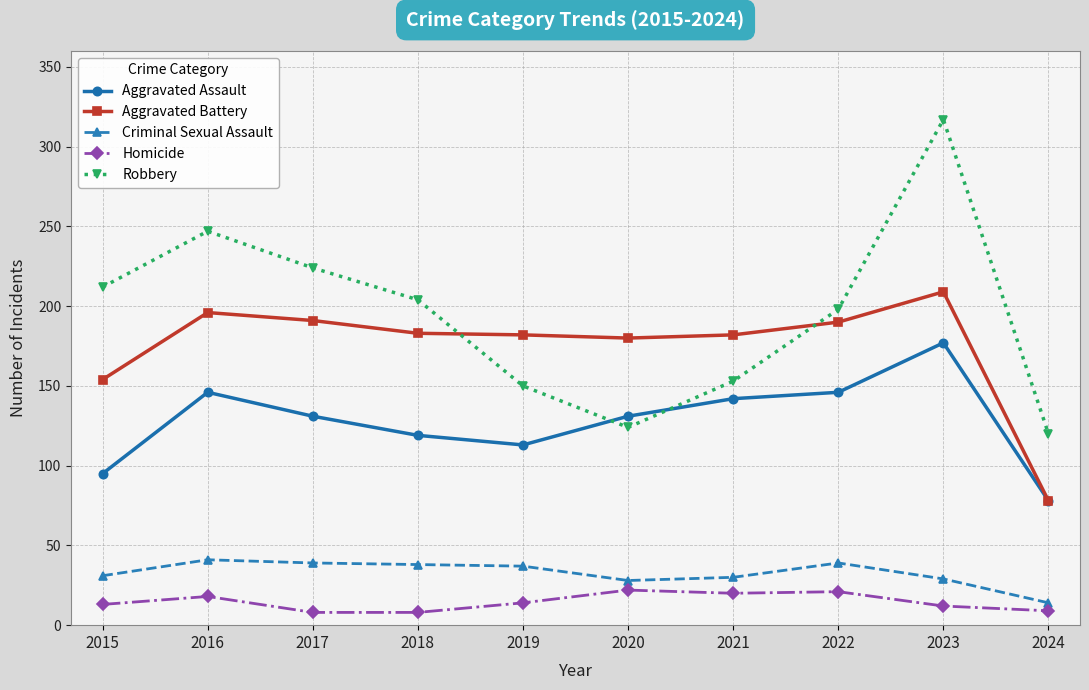

True or false: Aggravated Battery has a value of 180 at 2020.

True